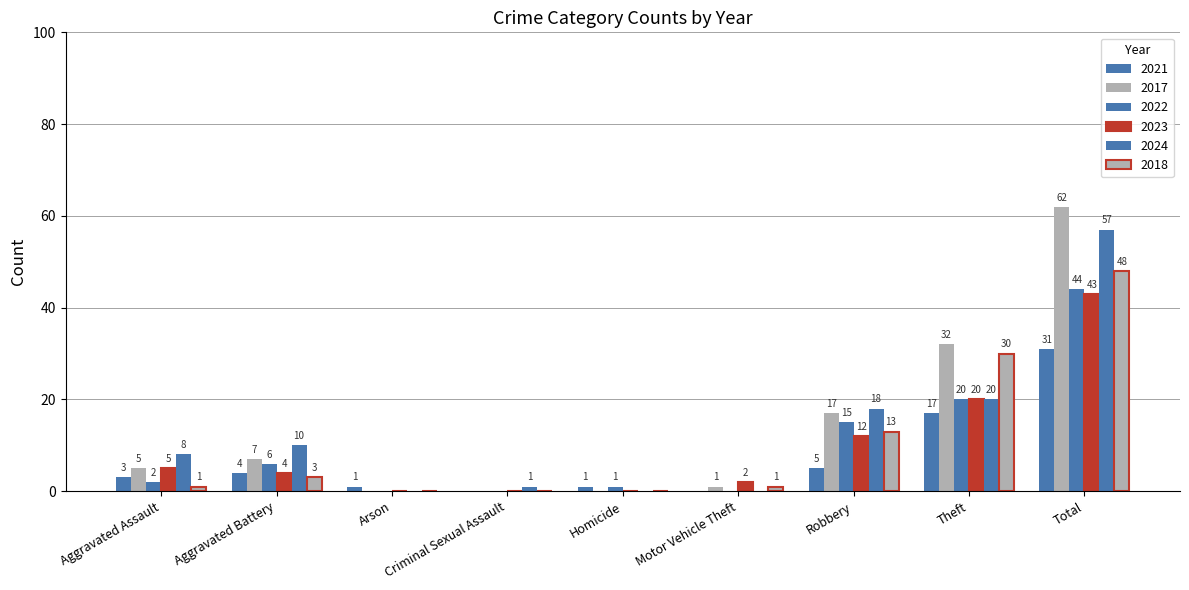

Rank the categories by 2023 value from lowest to highest.

Arson, Criminal Sexual Assault, Homicide, Motor Vehicle Theft, Aggravated Battery, Aggravated Assault, Robbery, Theft, Total